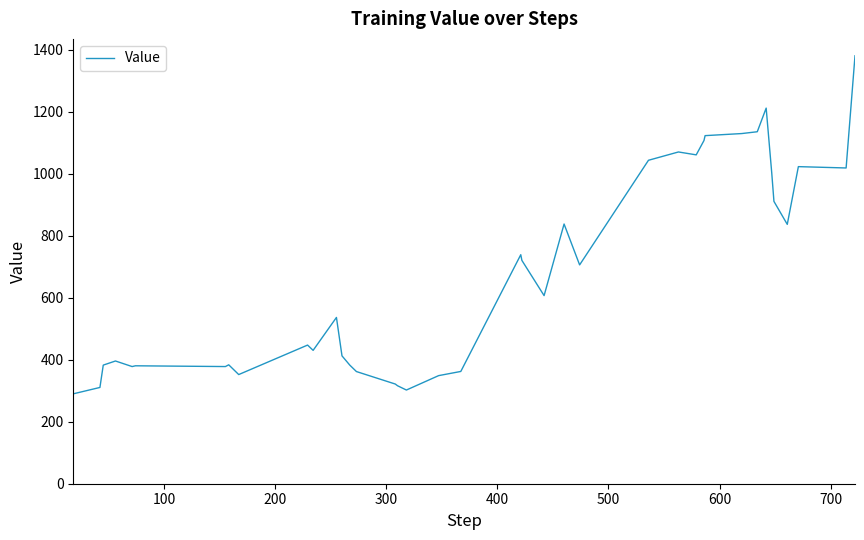

What is the maximum value shown in the chart?

1380.0